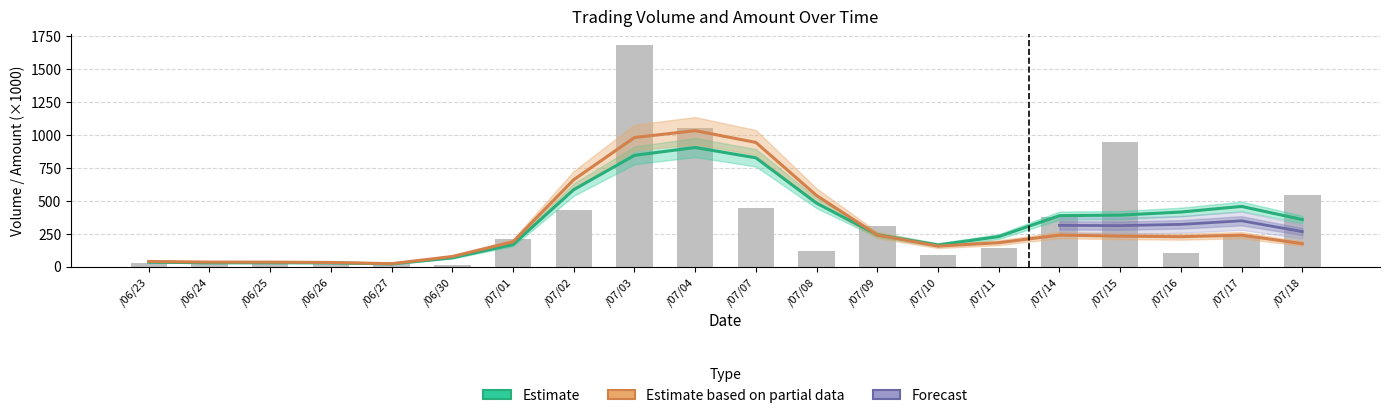

What is the smallest value displayed?

10